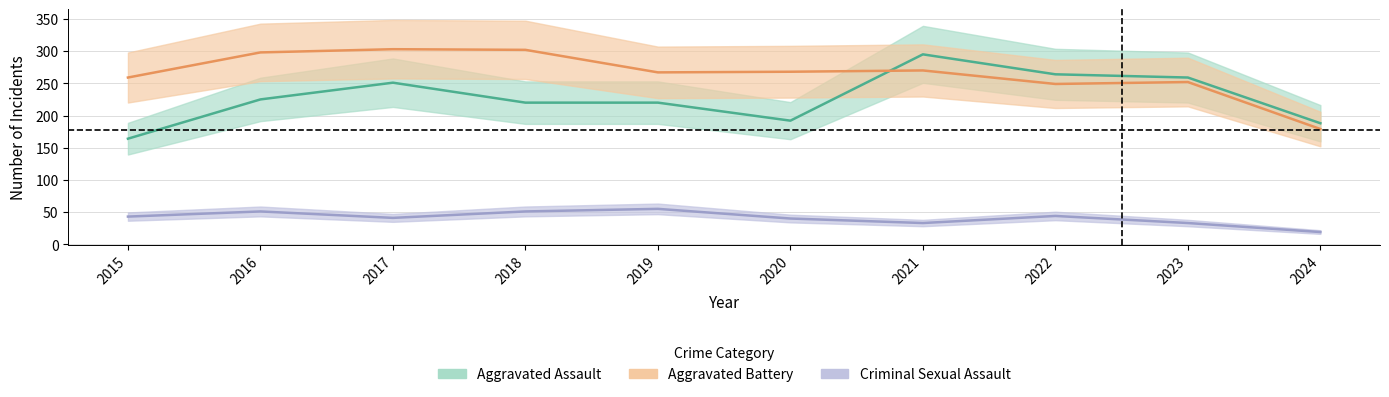

How many lines are shown in the chart?

3